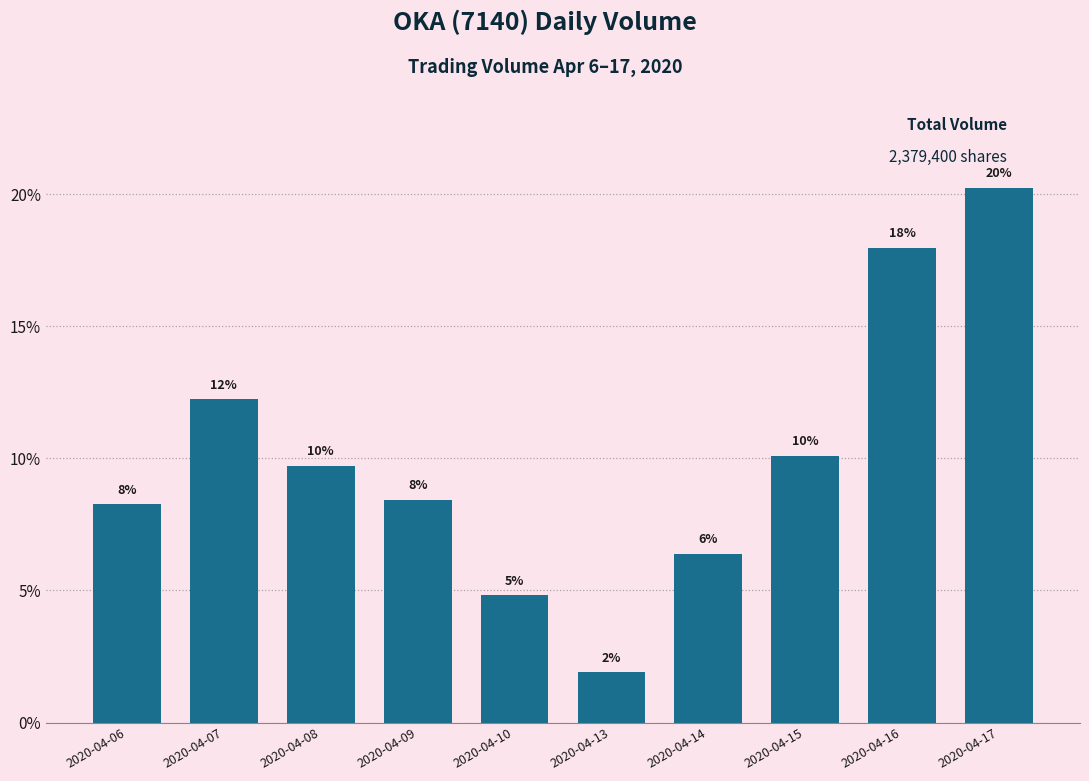

Are the bars horizontal?

No